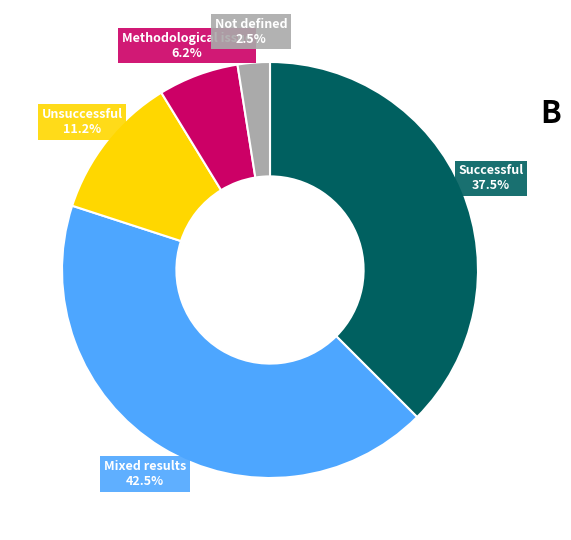

Does any single category account for the majority?

No